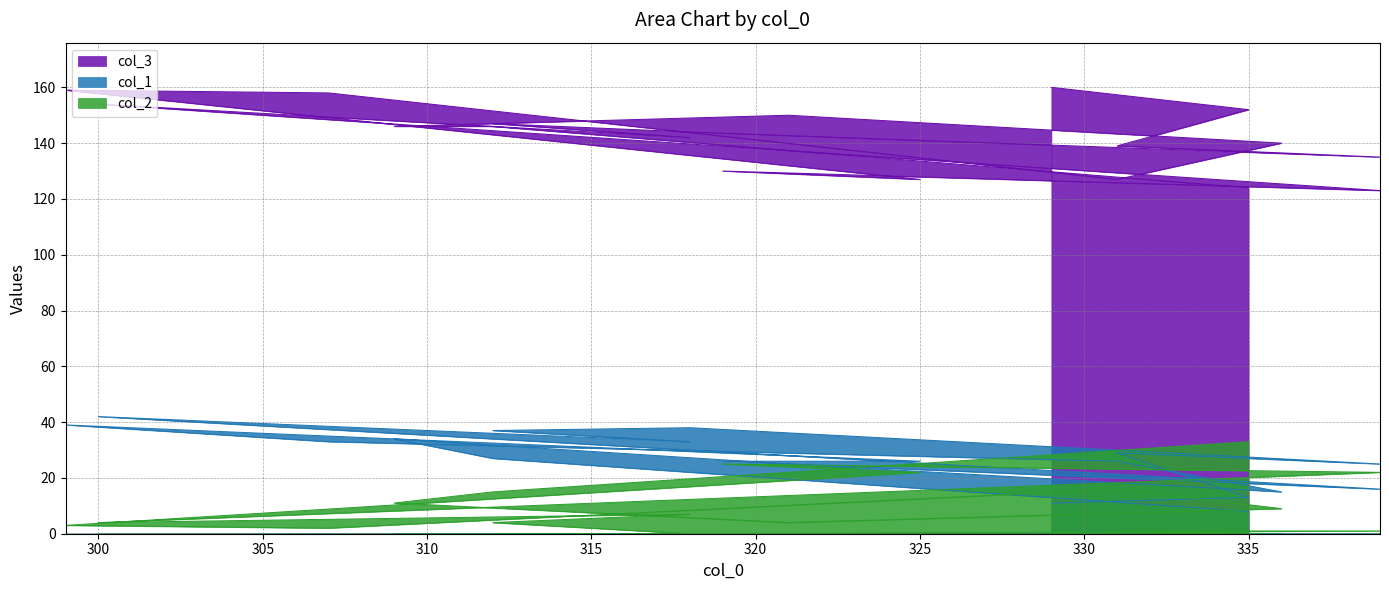

True or false: col_1 and col_3 intersect in this chart.

False